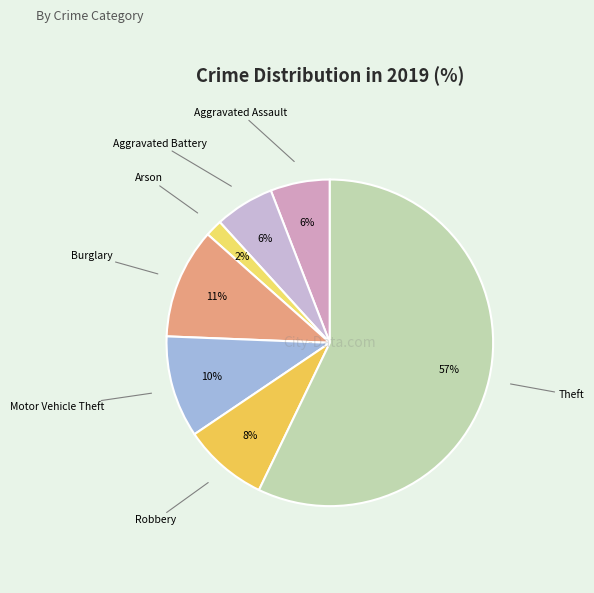

To the nearest percent, what is the average slice percentage?

14%